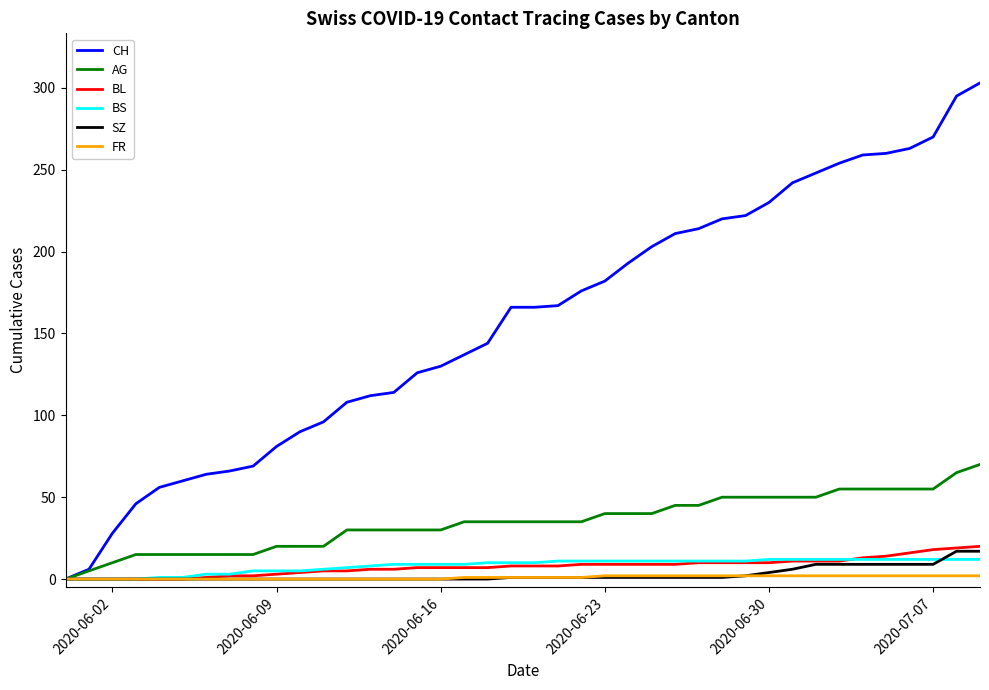

True or false: BL and BS cross at least once.

True